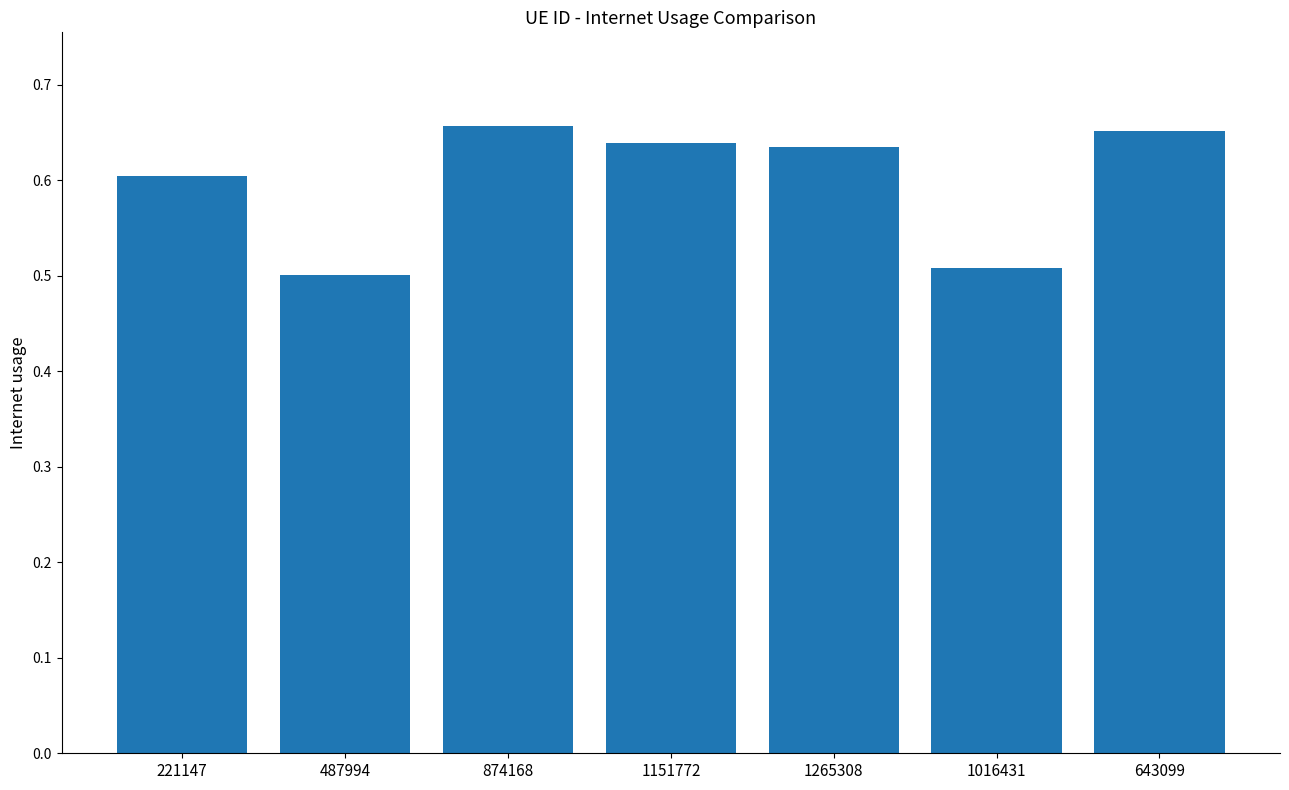

Between 1016431 and 221147, which is larger?

221147